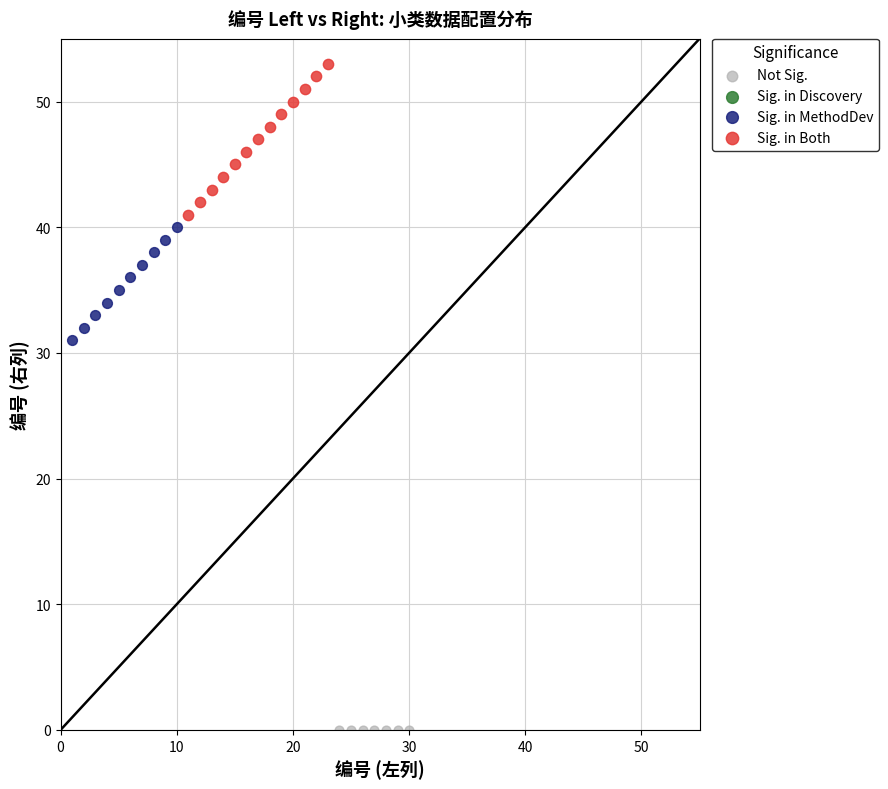

Which series reaches the minimum Y coordinate?

Not Sig.